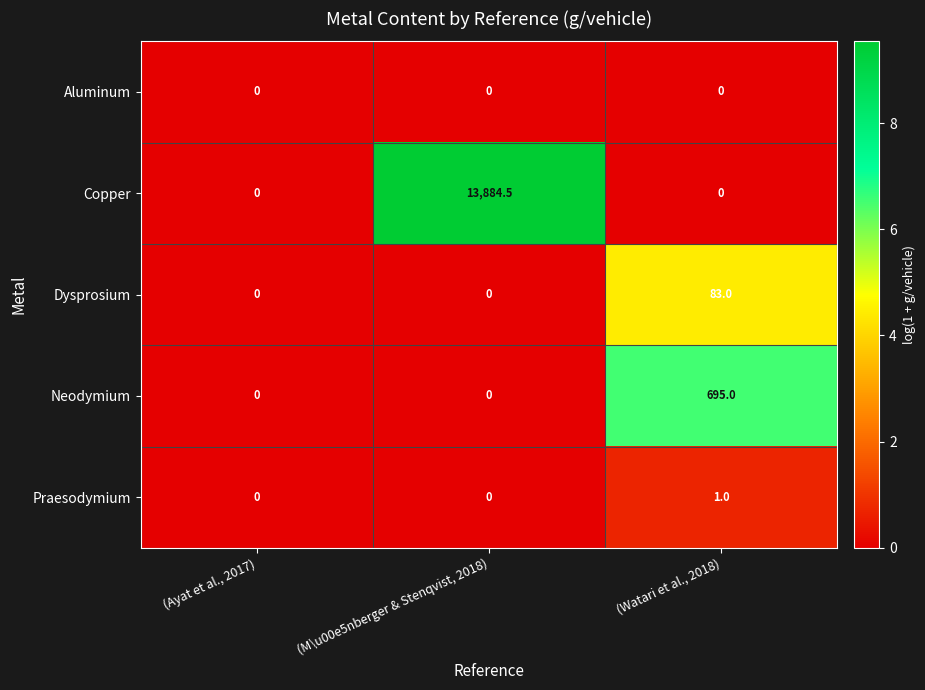

Which series has the largest range (max minus min)?

Copper